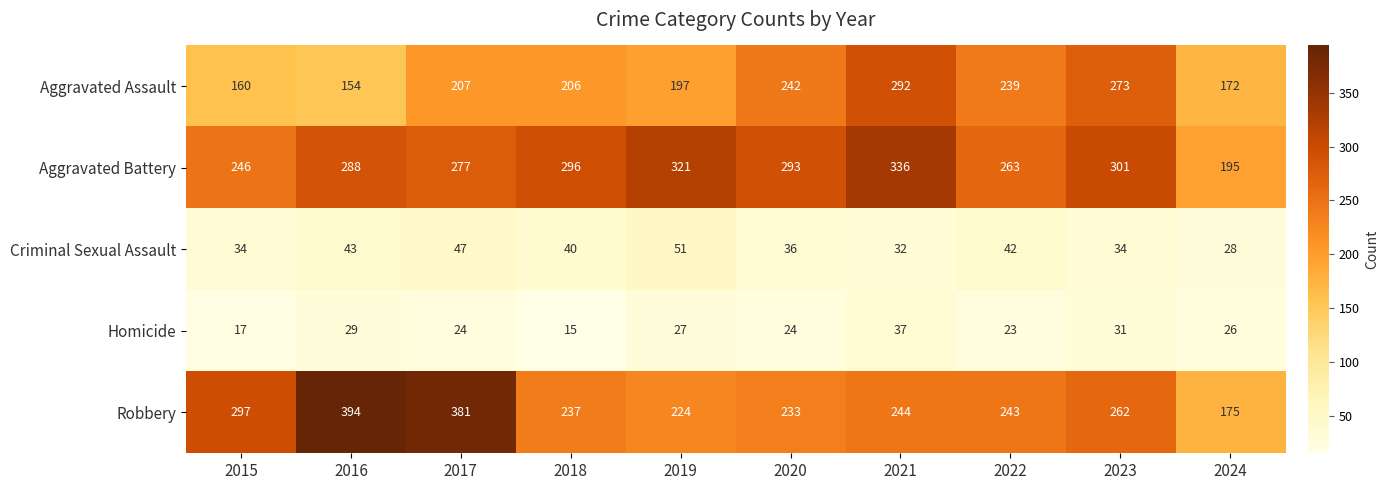

At which category is the sum across all series the highest?

2021